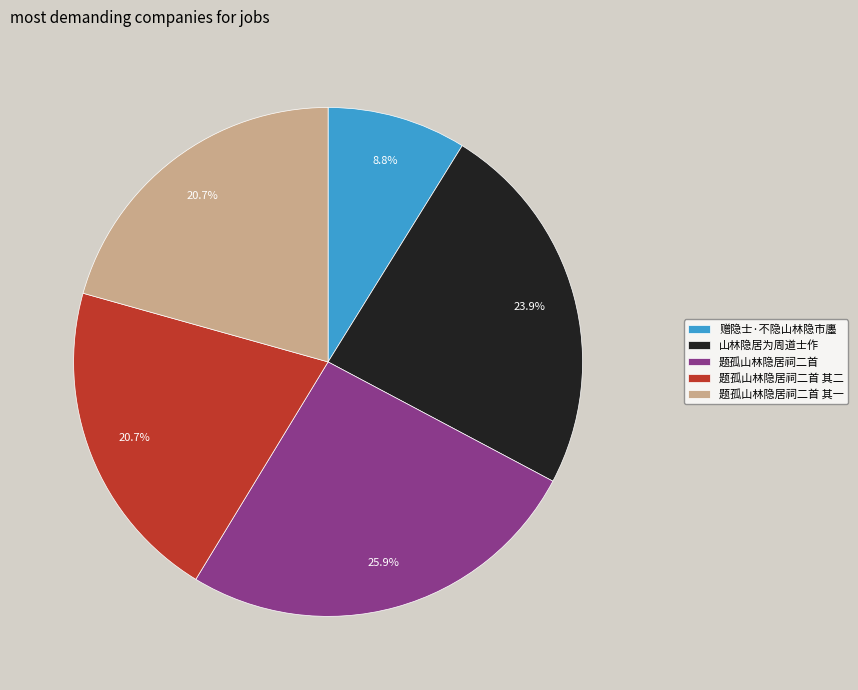

Which has a higher value, 赠隐士·不隐山林隐市廛 or 题孤山林隐居祠二首?

题孤山林隐居祠二首